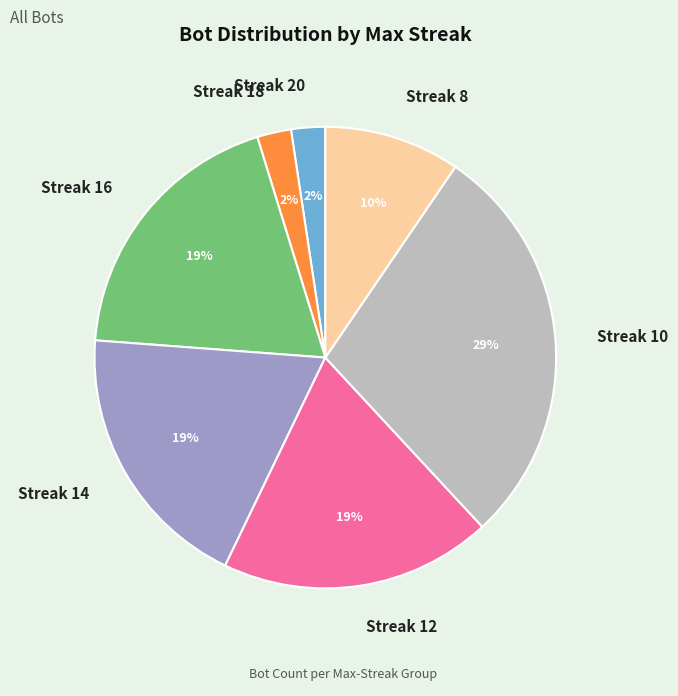

To the nearest percent, what is the combined percentage of Streak 10 and Streak 20?

31%